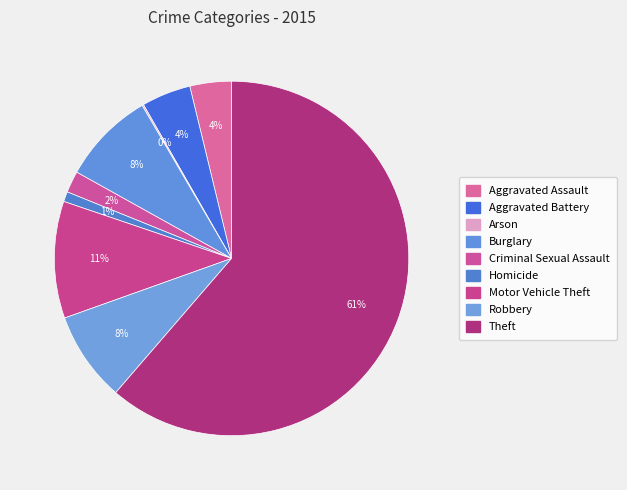

Between Homicide and Aggravated Assault, which is larger?

Aggravated Assault